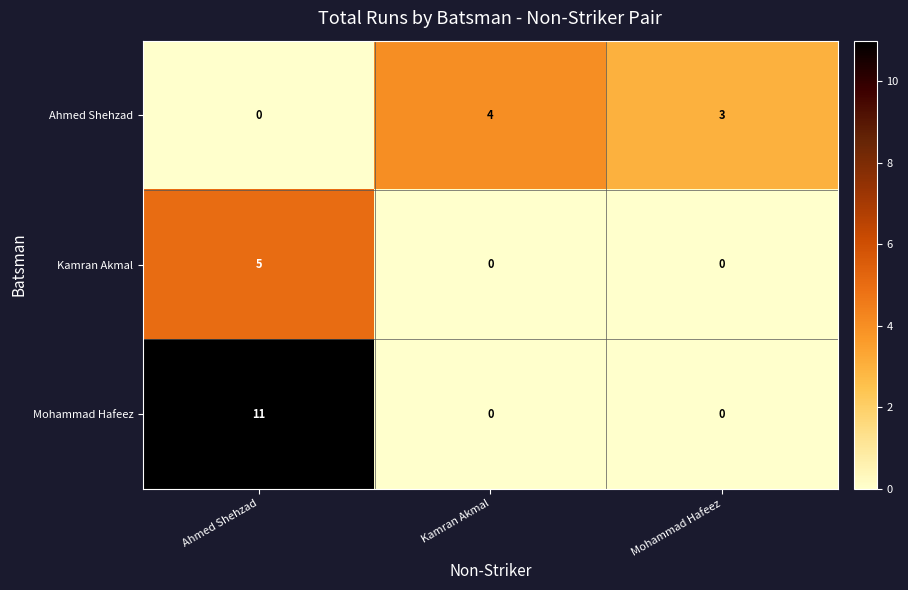

What is the maximum value shown in the chart?

11